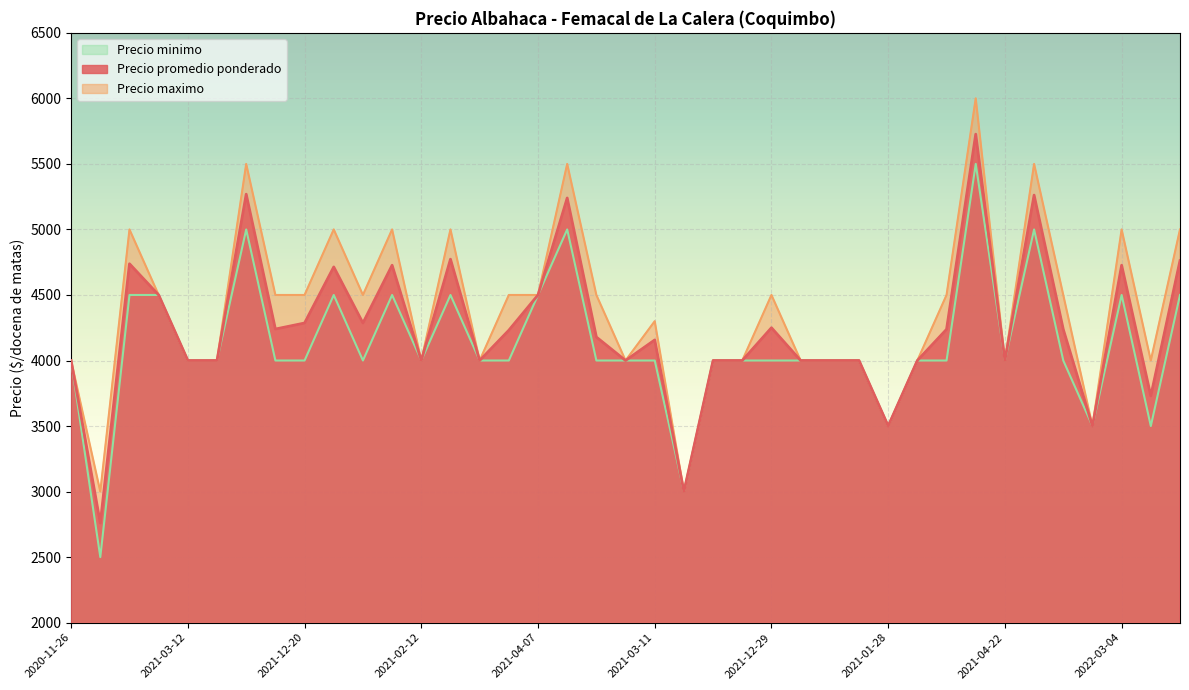

Rank the categories by Precio minimo value from lowest to highest.

2021-01-19, 2021-01-22, 2021-01-28, 2021-01-20, 2022-02-15, 2020-11-26, 2021-03-12, 2020-12-03, 2021-12-28, 2021-12-20, 2022-01-24, 2021-02-12, 2021-03-18, 2022-02-10, 2020-11-30, 2020-12-04, 2021-03-11, 2021-03-31, 2020-11-30, 2021-12-29, 2021-03-04, 2021-02-16, 2021-02-24, 2022-02-08, 2022-02-16, 2021-04-22, 2021-12-15, 2021-12-21, 2021-03-29, 2021-12-31, 2022-01-14, 2022-01-10, 2021-04-07, 2022-03-04, 2022-01-19, 2022-02-24, 2022-02-21, 2022-03-03, 2022-02-28